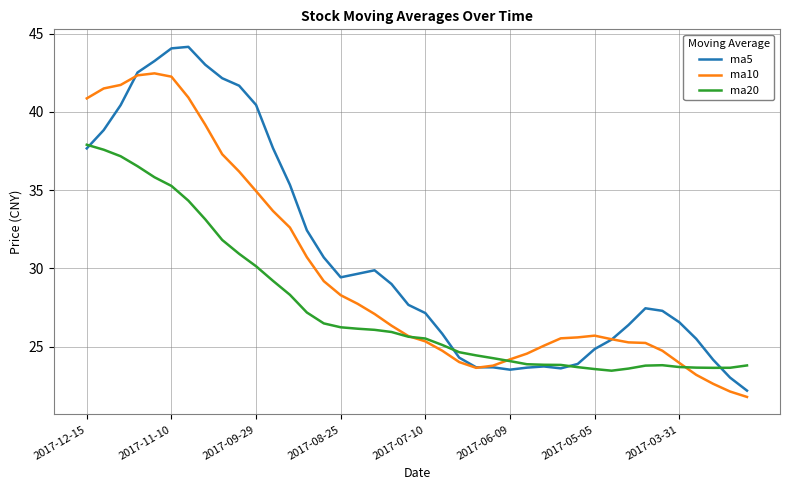

Which series has the widest spread of values?

ma5